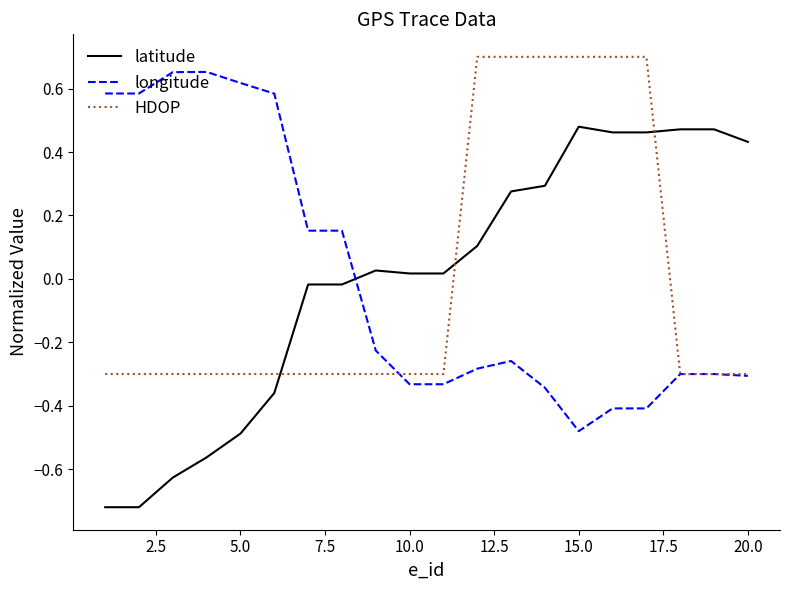

How many times do latitude and longitude cross each other?

1